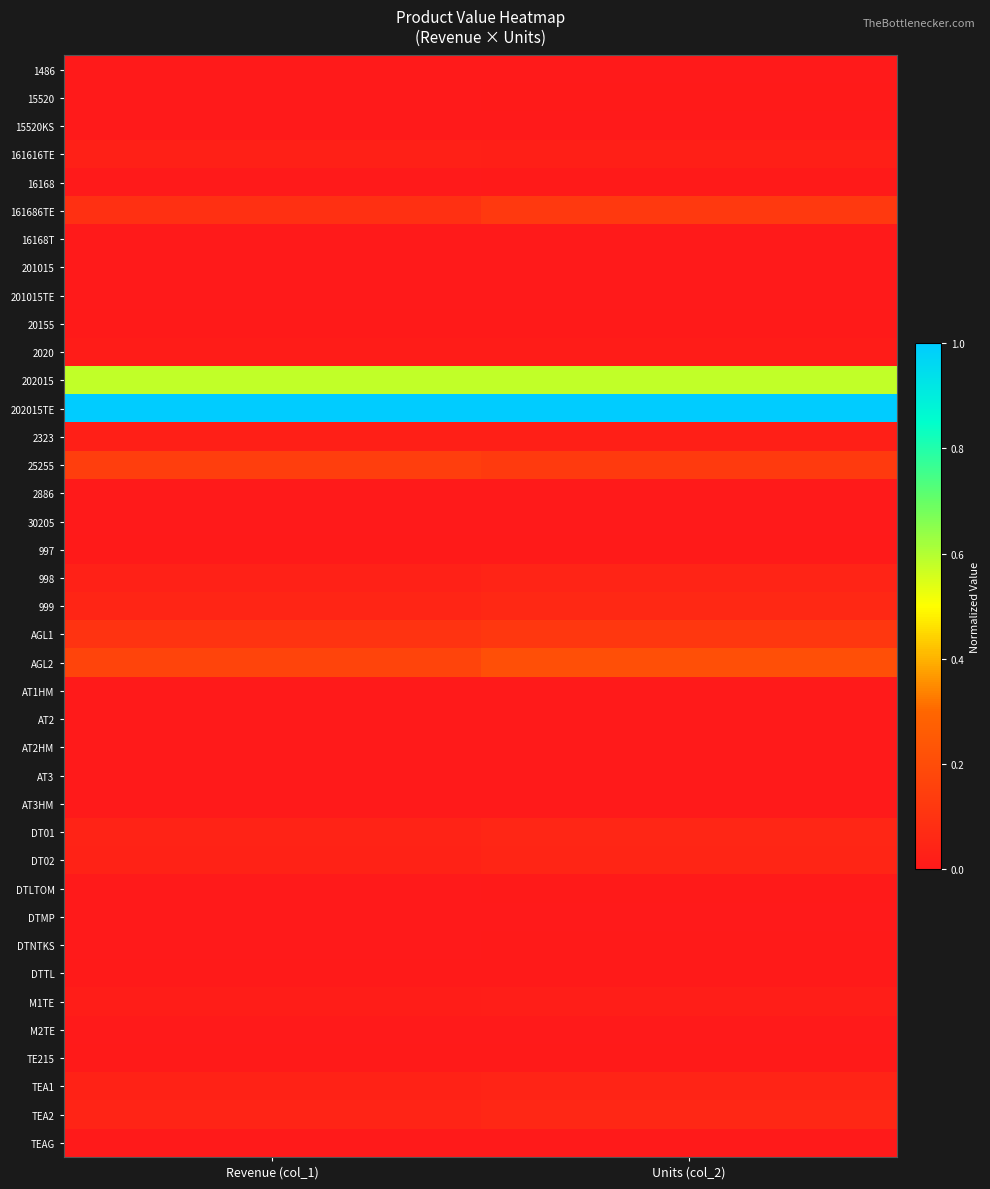

Rank the series by their maximum value, from highest to lowest.

202015TE, 202015, AGL2, 25255, 161686TE, AGL1, 999, TEA2, DT01, DT02, 998, TEA1, 161616TE, 2323, M1TE, 2020, DTTL, 997, 20155, 16168, TE215, DTLTOM, 15520, DTNTKS, DTMP, M2TE, 1486, AT1HM, 30205, 2886, TEAG, AT2HM, AT3HM, 16168T, 201015, 15520KS, AT2, AT3, 201015TE